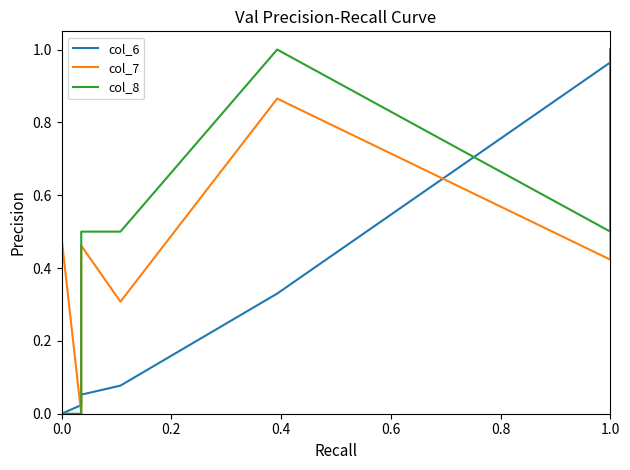

List the series in order of their overall mean, lowest first.

col_6, col_8, col_7